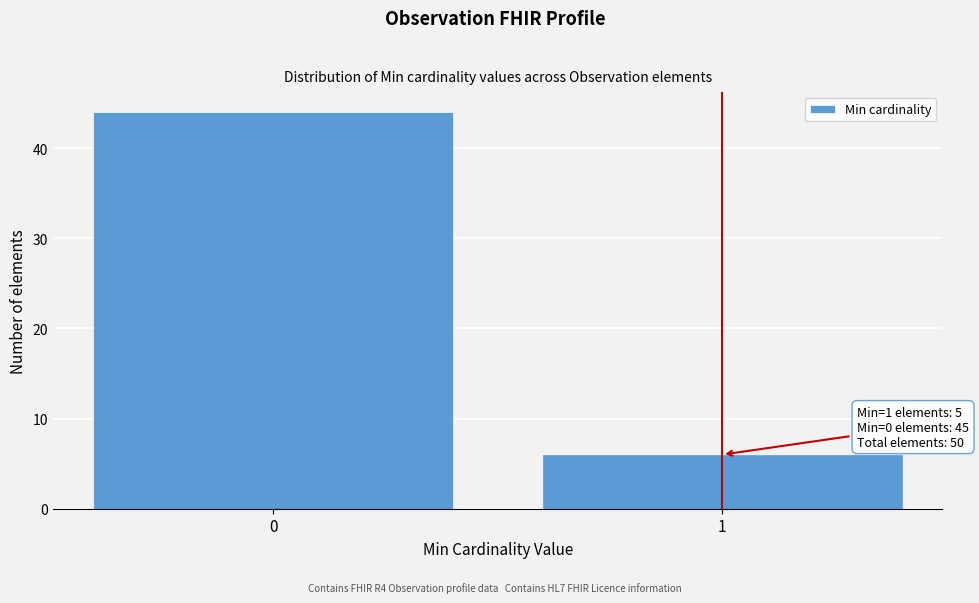

Reading left to right, extract all data points from this chart.

44	6